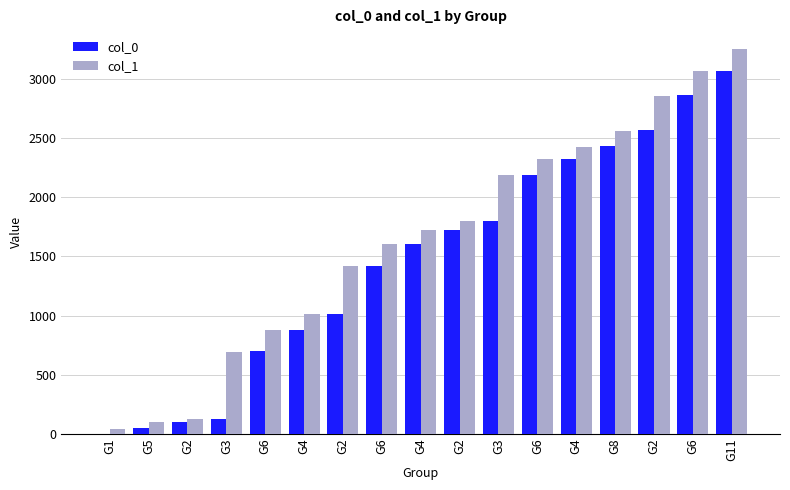

Between G3 and G8, which series saw the biggest shift?

col_0